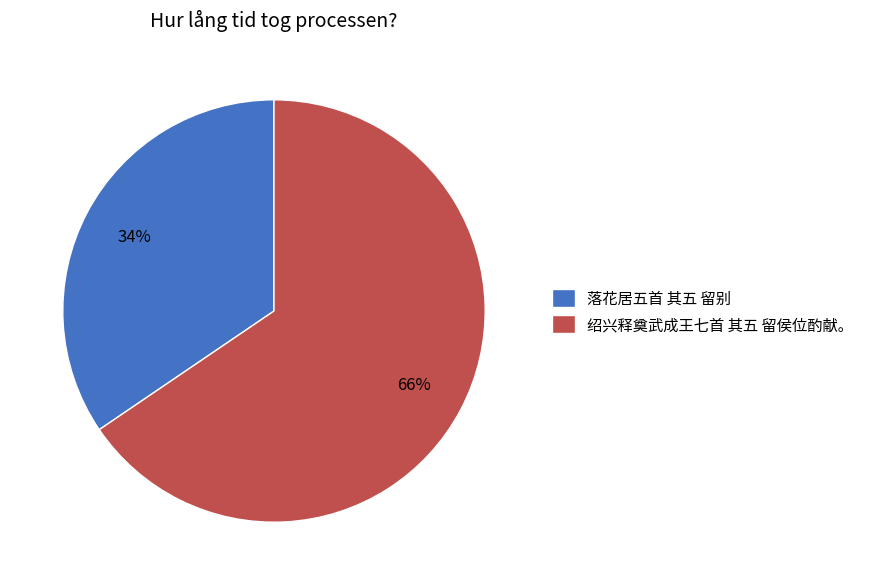

Does any single category account for the majority?

Yes